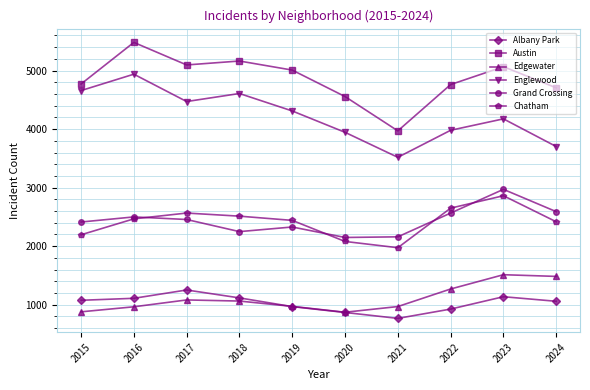

What are all the series names shown in the legend?

Albany Park, Austin, Edgewater, Englewood, Grand Crossing, Chatham